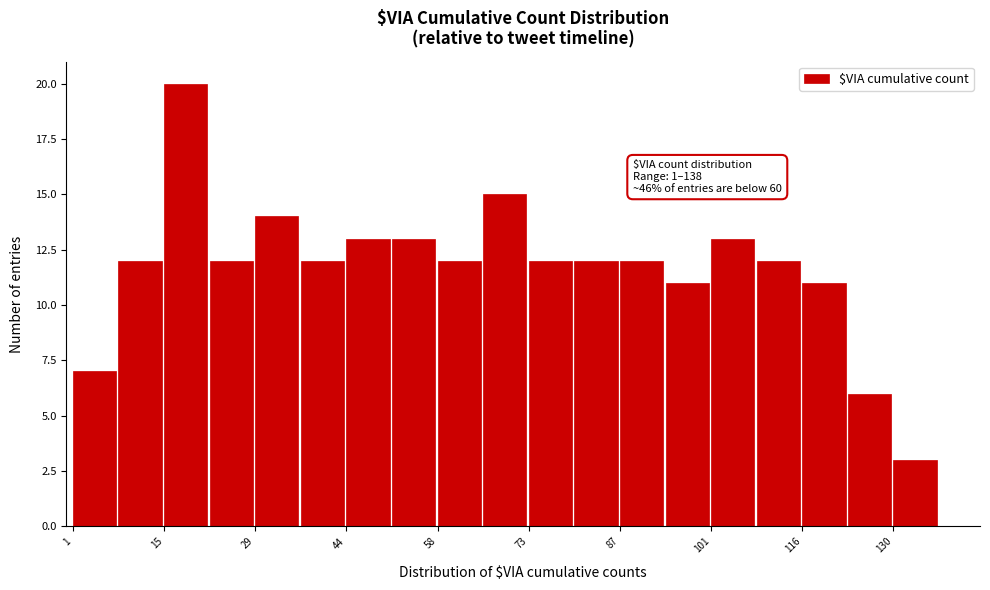

Read against the x-axis, roughly where is the centre of the tallest bar?

18